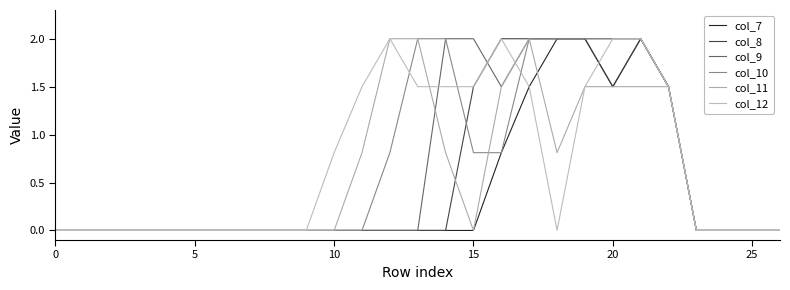

What are all the series names shown in the legend?

col_7, col_8, col_9, col_10, col_11, col_12